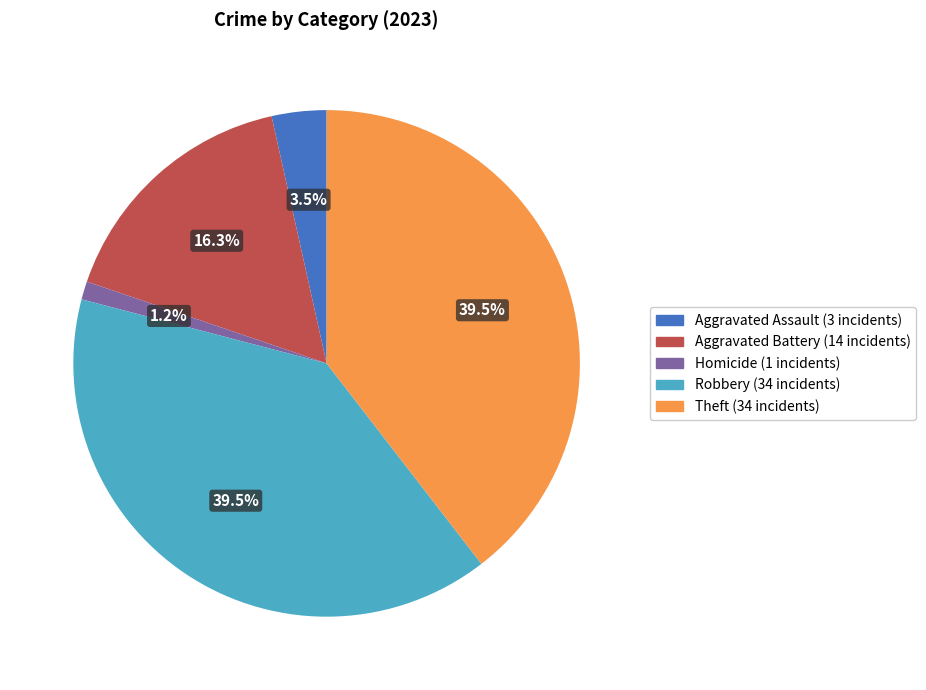

Count the number of slices in the pie.

5